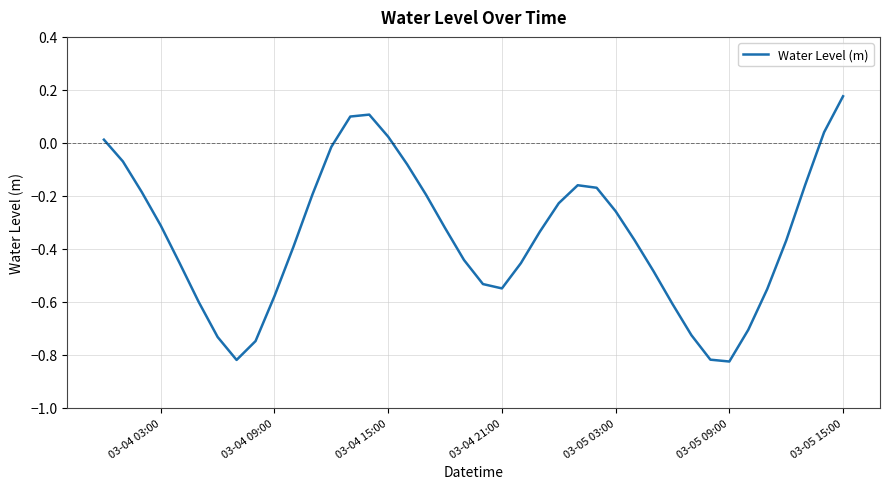

What is the difference between the maximum and minimum values?

1.0